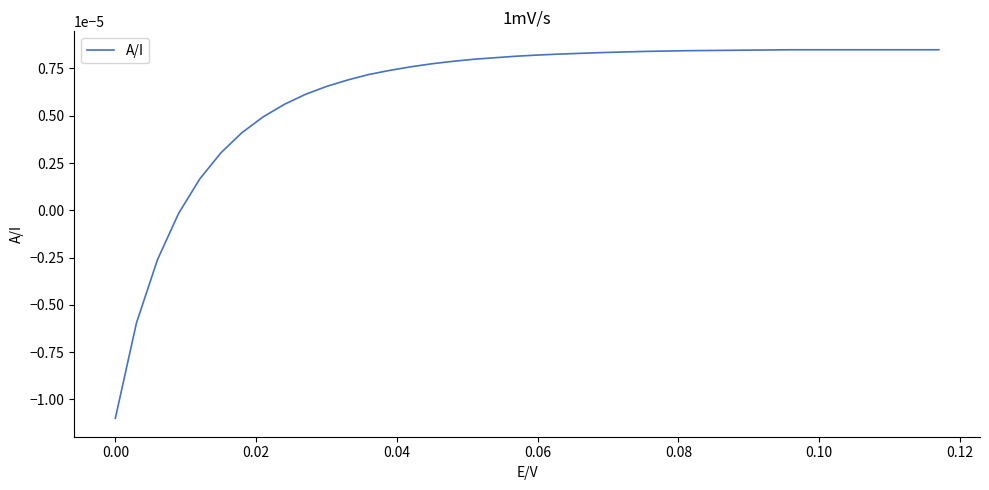

Does the chart display data point markers on the line(s)?

No